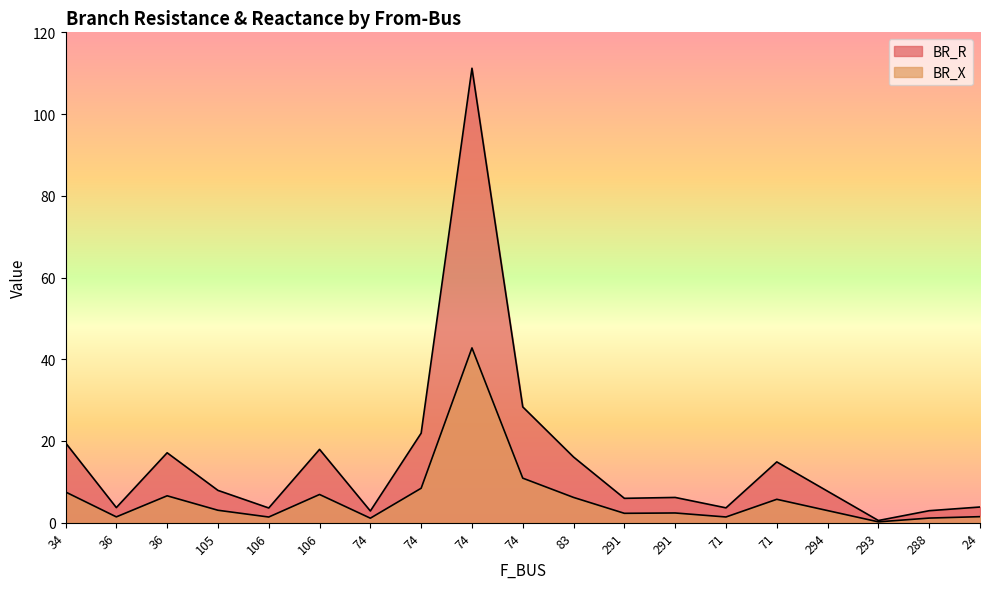

Which series has the largest range (max minus min)?

BR_R